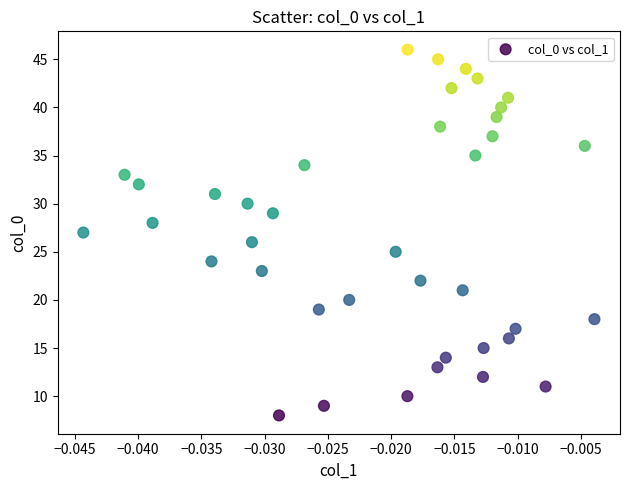

What is the range of Y values (max minus min)?

38